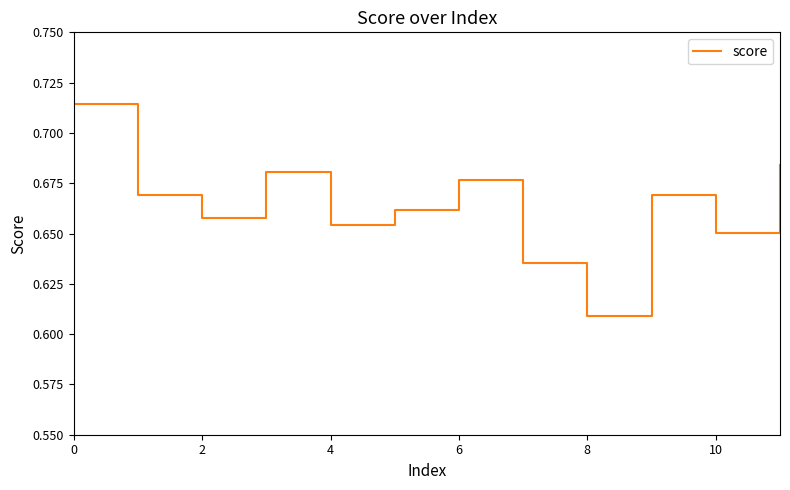

What is the label of the 8th point from the left?

7